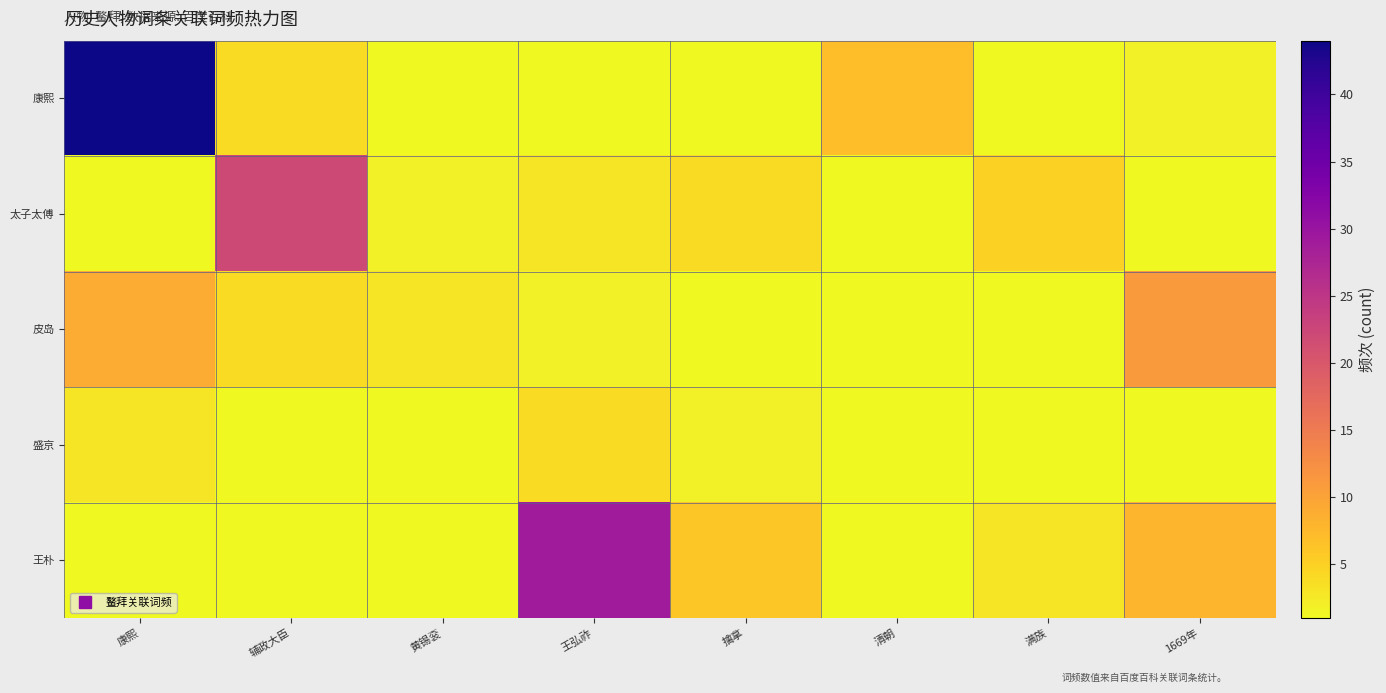

Rank the series at 黄锡衮 from lowest to highest value.

康熙, 盛京, 王朴, 太子太傅, 皮岛